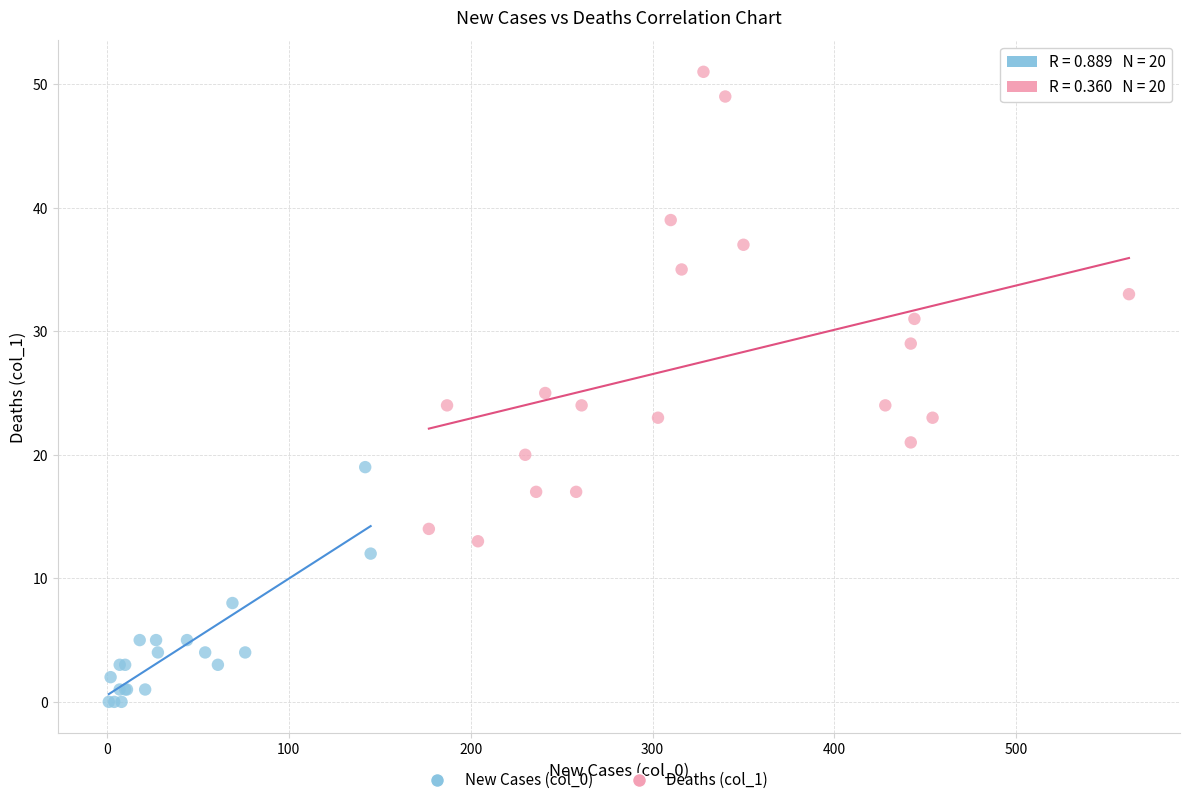

Which series reaches the maximum Y coordinate?

Deaths (col_1)